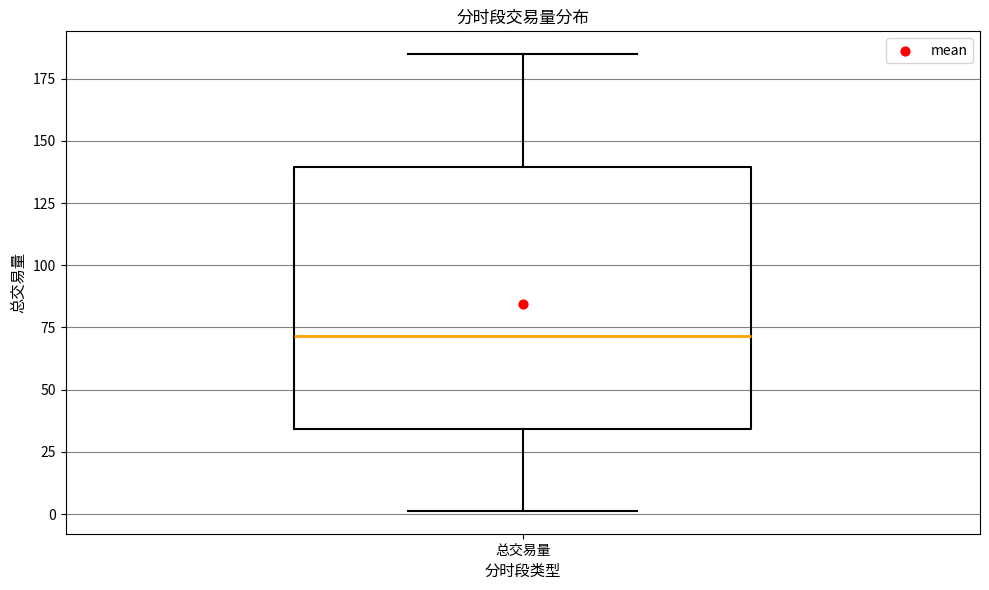

Where does the lower whisker of the box for 总交易量 end on the y-axis? The values are not printed on the chart, so give them approximately, as read against the axis.

0